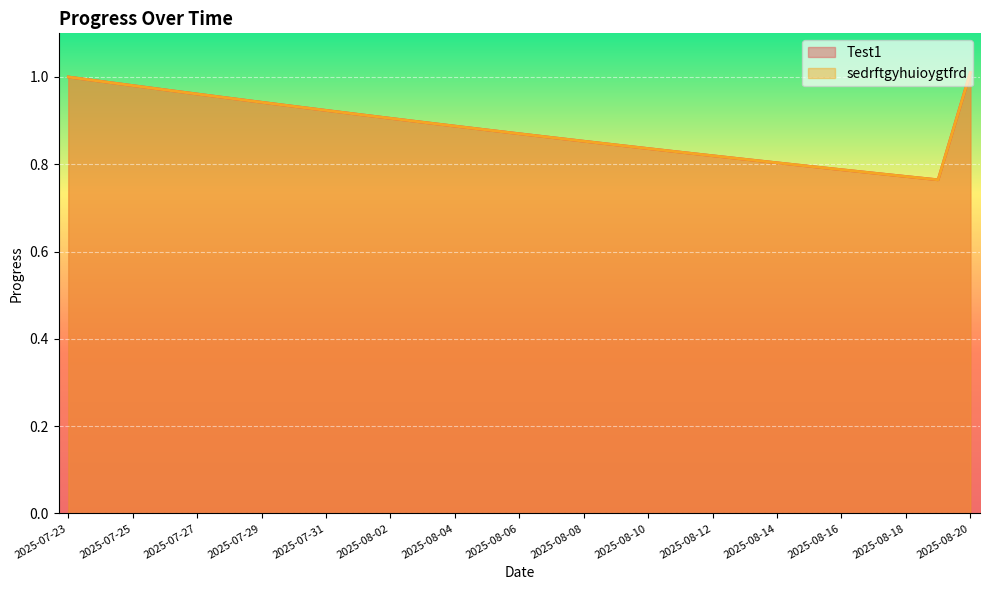

Which has a higher value, 2025-08-01 or 2025-07-24?

2025-07-24